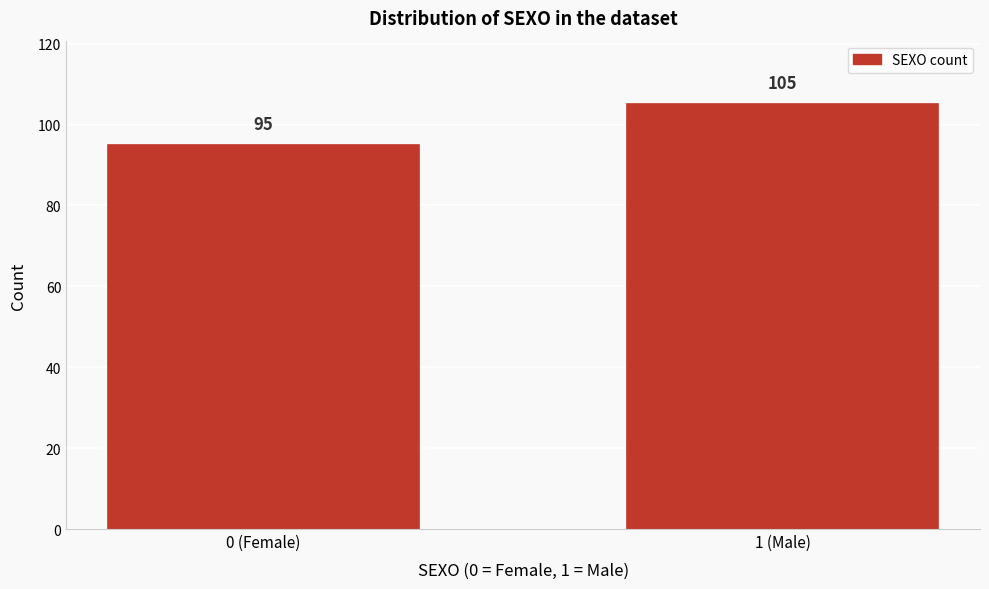

Reading right to left, extract all data points from this chart.

1 (Male)=105	0 (Female)=95